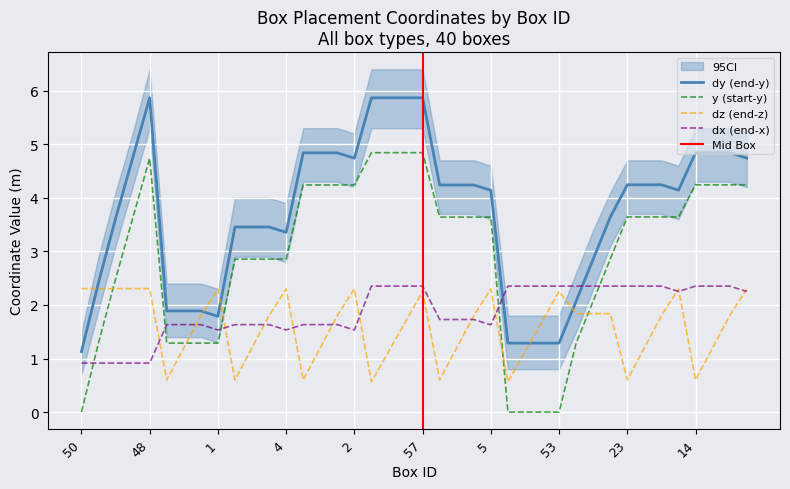

What is the label of the 24th point from the left?

27